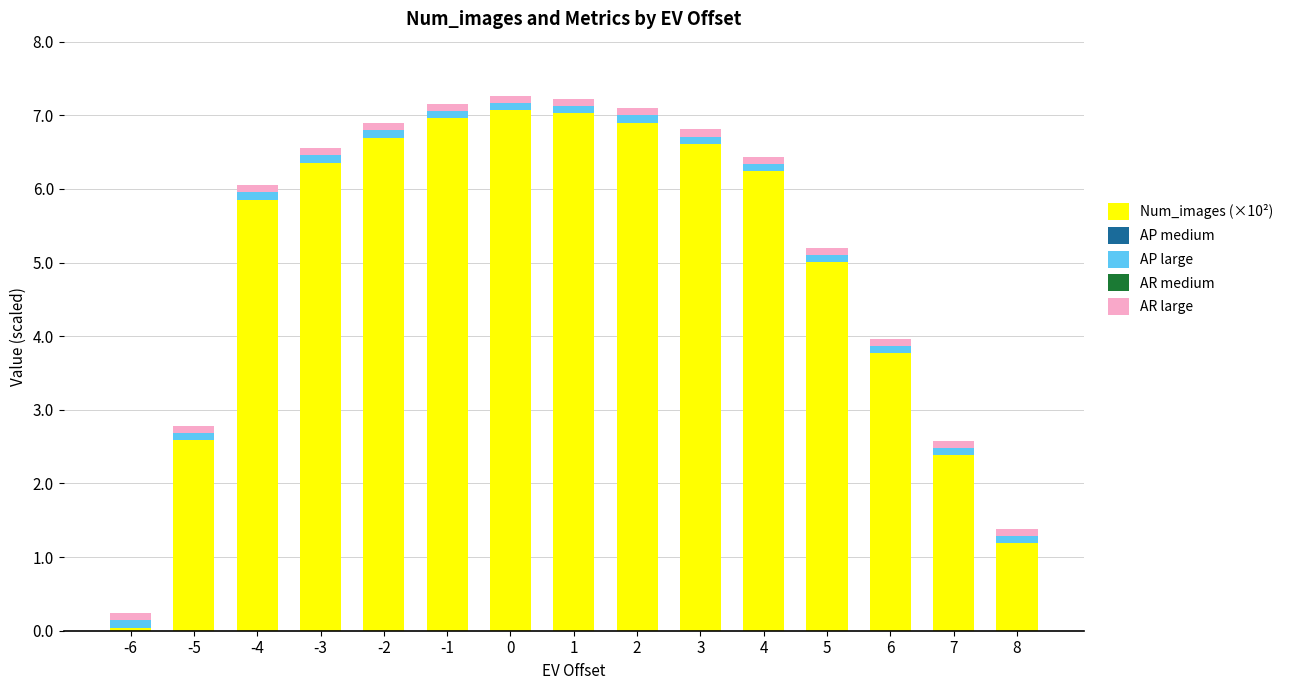

What is the value of the Num_images (×10²) bar at the 4th from the left?

6.4